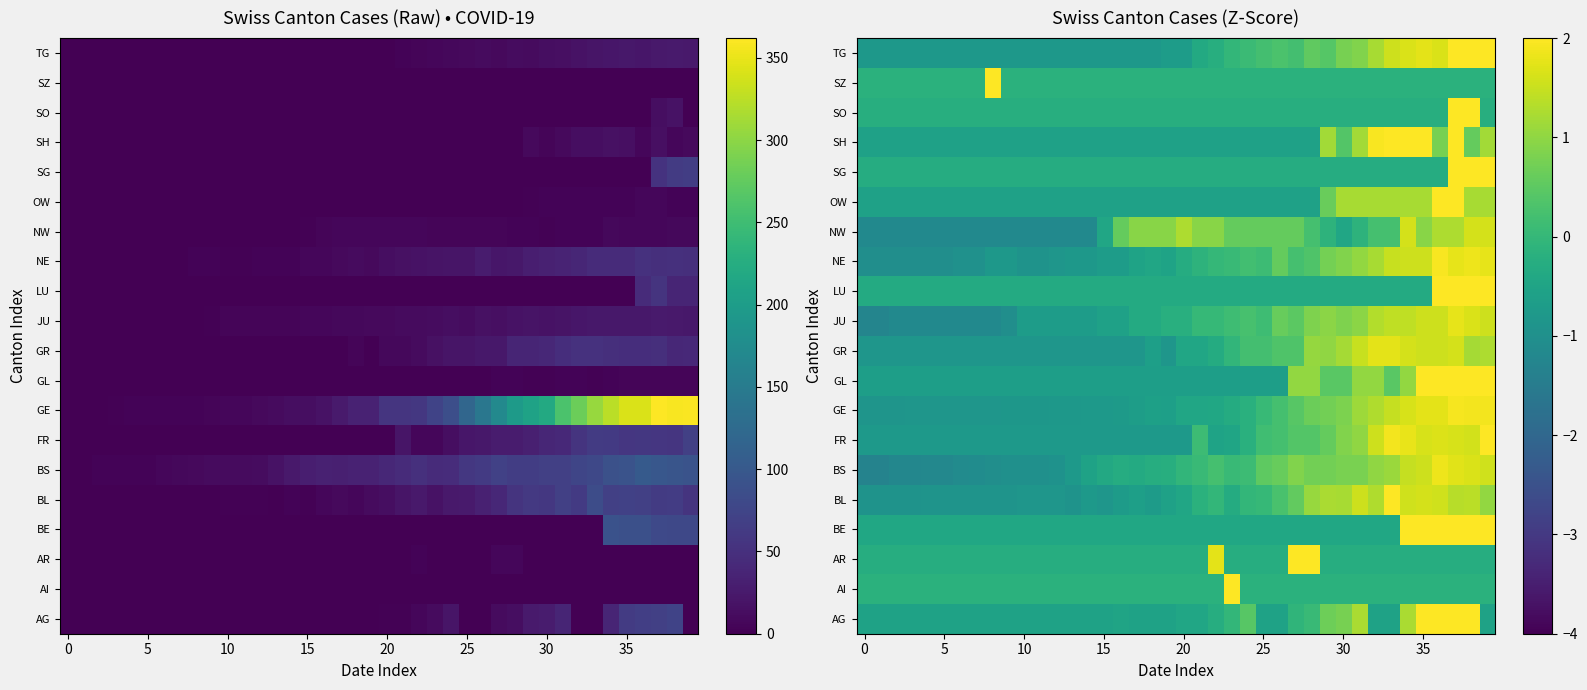

How many data points does each series have?

40